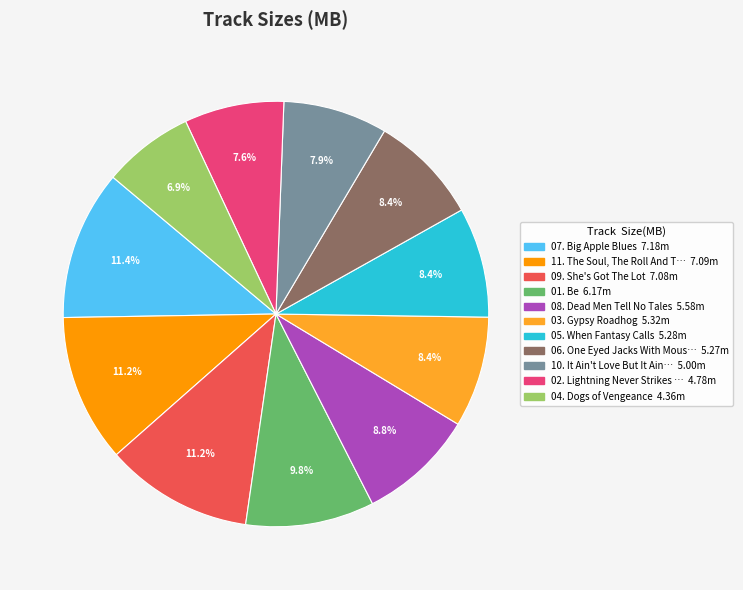

Is there any slice that represents more than half of the pie?

No